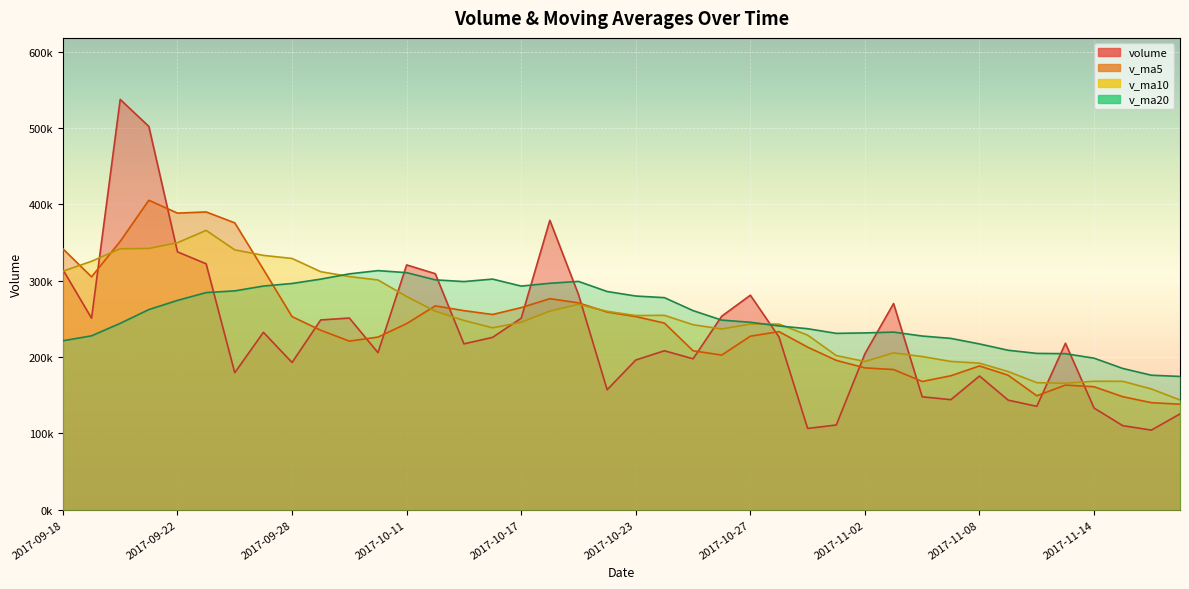

True or false: v_ma10 and volume cross at least once.

True